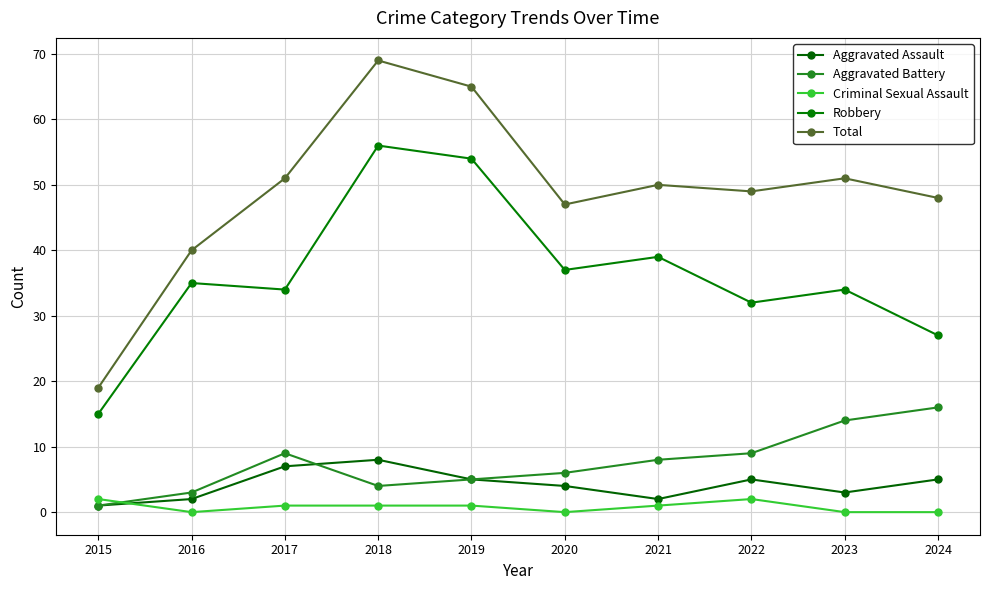

Does the chart display data point markers on the line(s)?

Yes